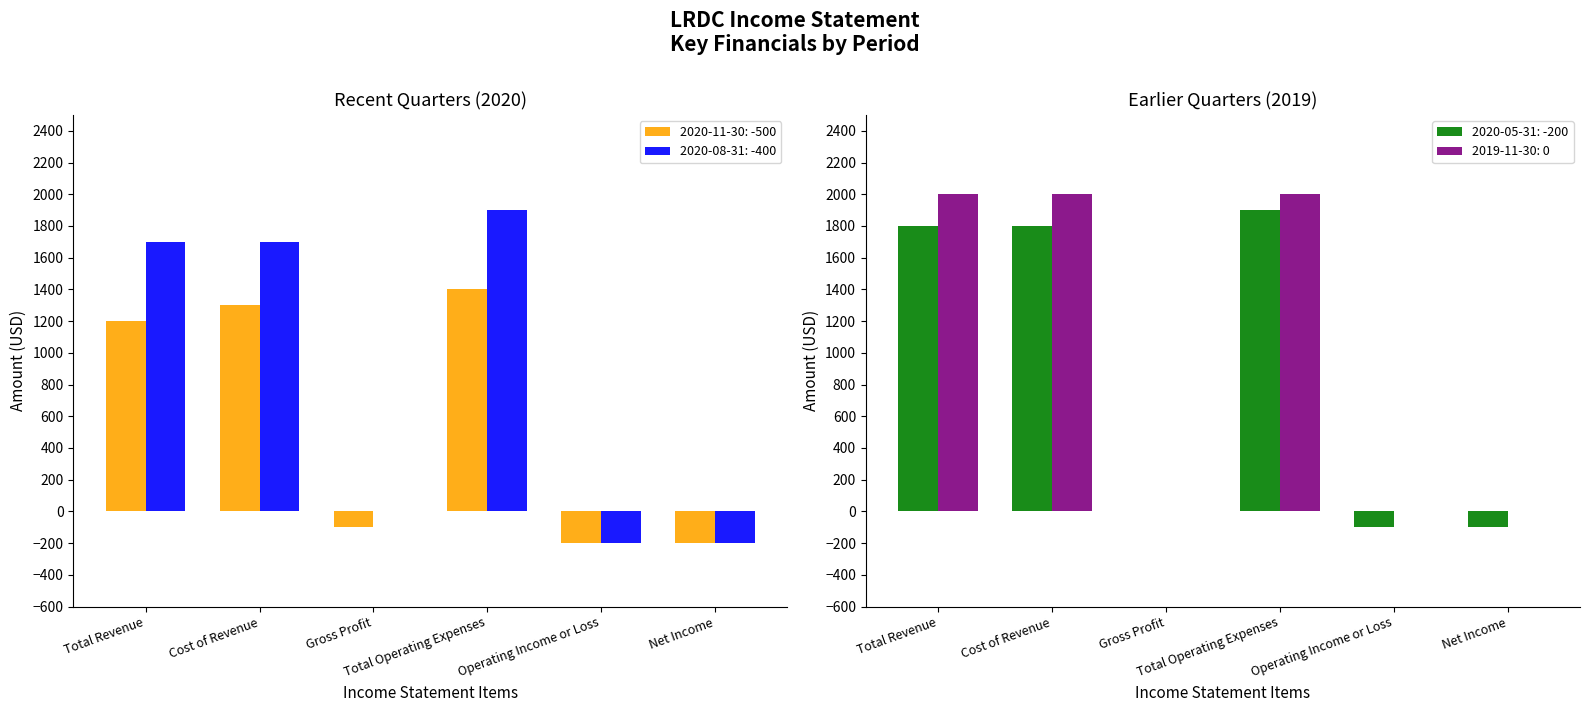

Is it true that 2020-08-31 equals -72 at Net Income?

False